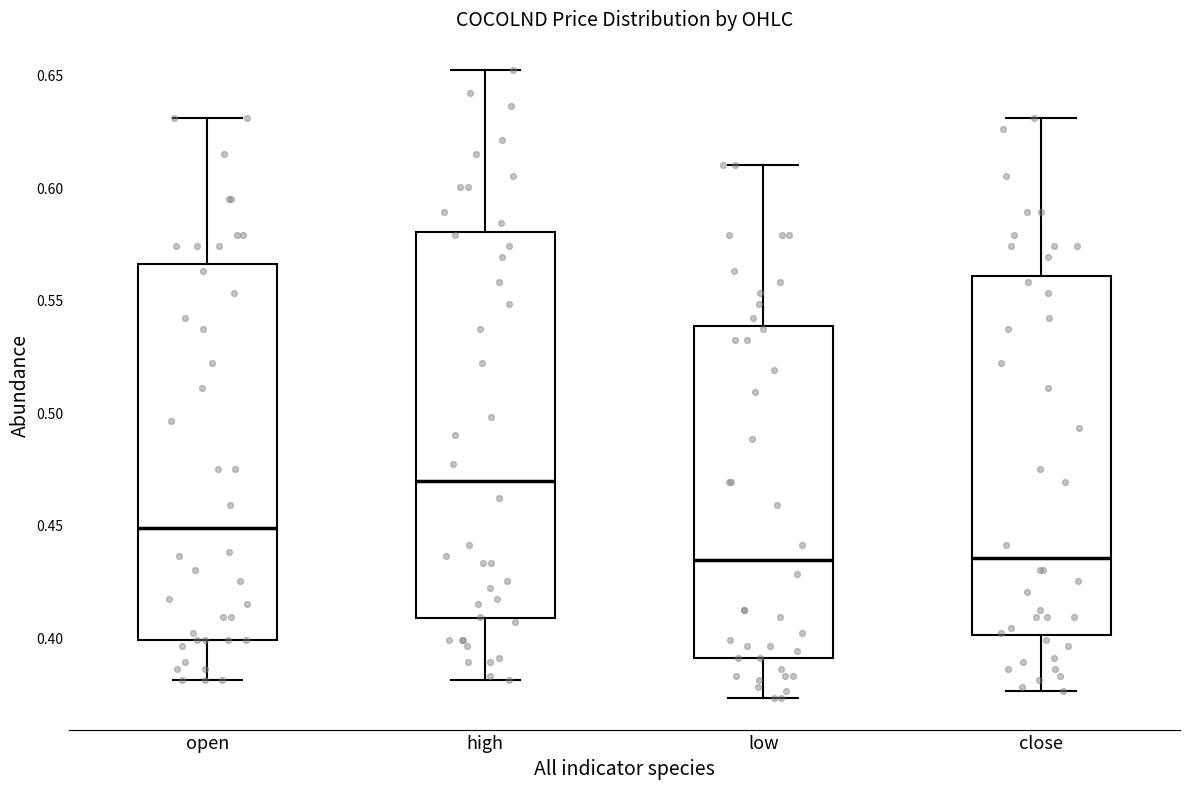

Which box has the highest median line?

high